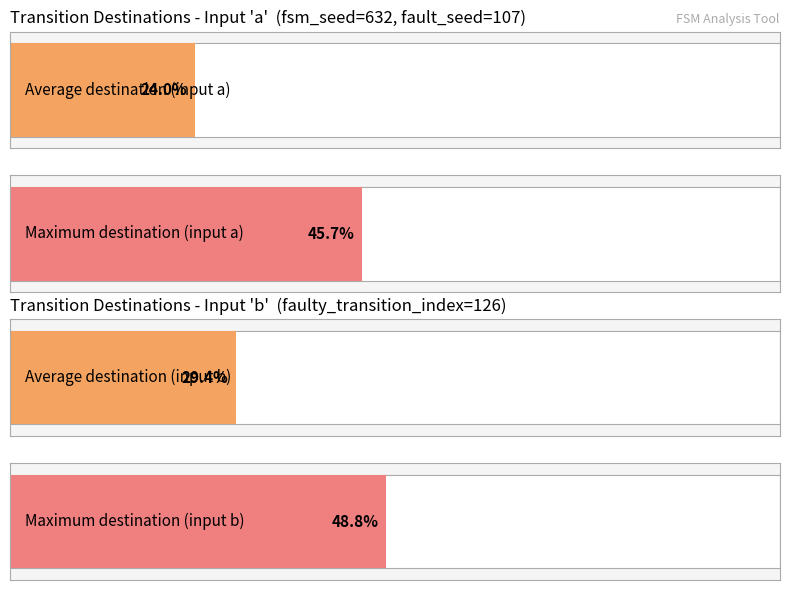

What is the sum of all destination_state_a values?

944